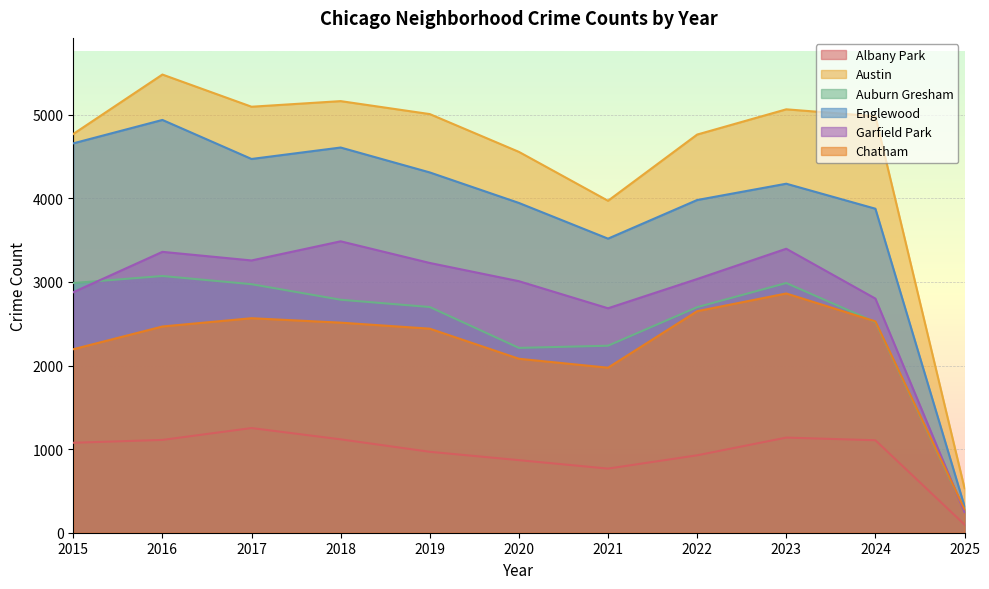

Is the value of Albany Park at 2023 greater than the value of Auburn Gresham at 2015?

No